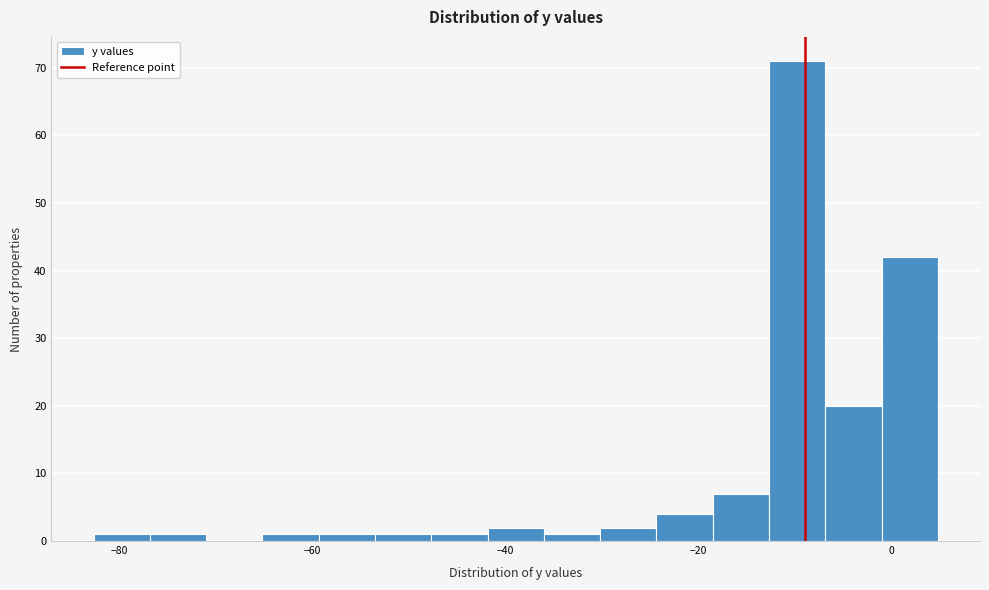

Read against the x-axis, roughly where is the centre of the tallest bar?

-10